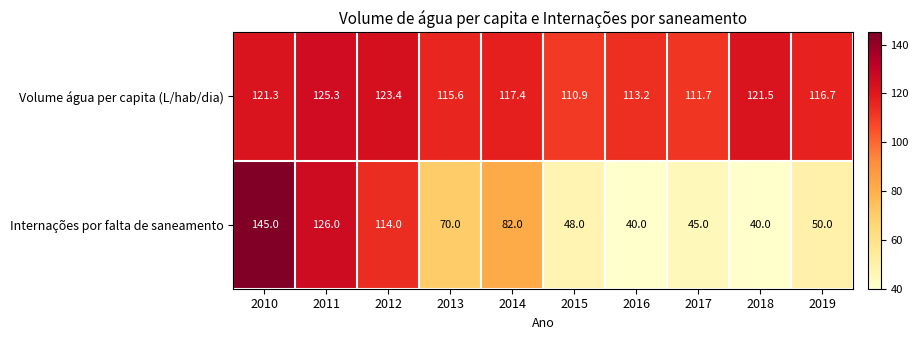

At 2013, list the series in order from smallest to largest.

Internações por falta de saneamento, Volume água per capita (L/hab/dia)